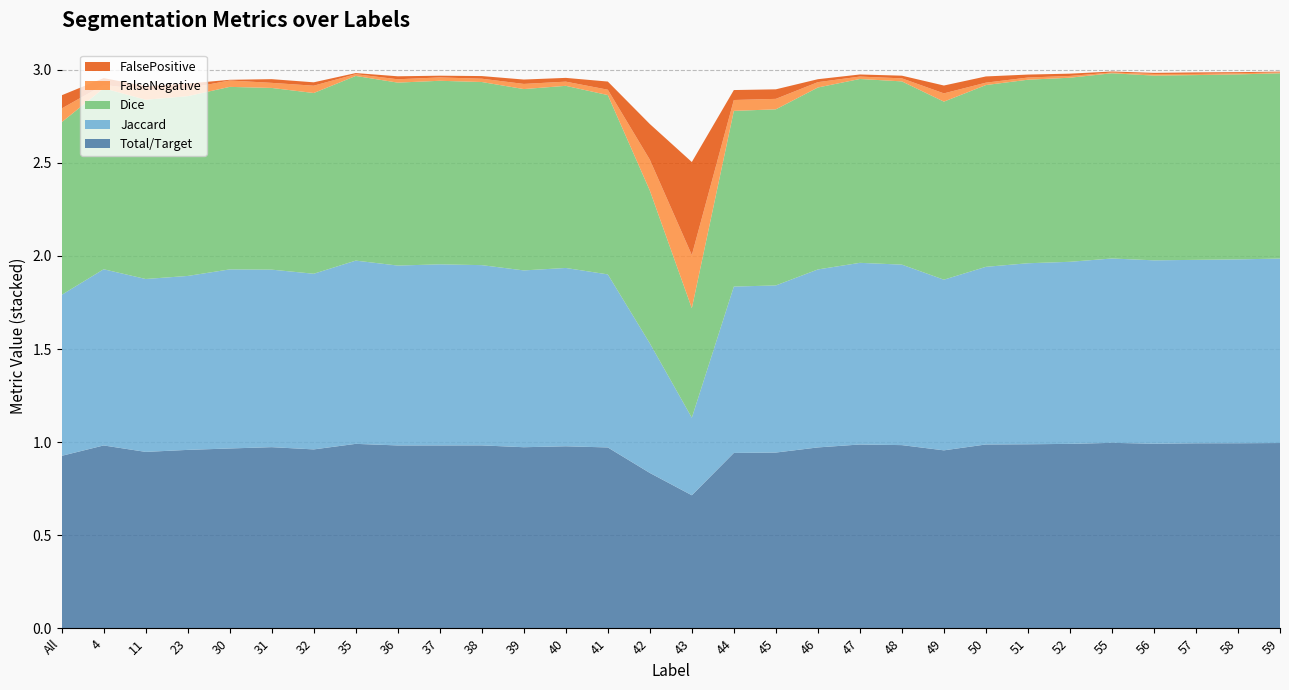

Reading left to right, extract all data points from this chart.

Total/Target: All=0.9	4=1.0	11=0.9	23=1.0	30=1.0	31=1.0	32=1.0	35=1.0	36=1.0	37=1.0	38=1.0	39=1.0	40=1.0	41=1.0	42=0.8	43=0.7	44=0.9	45=0.9	46=1.0	47=1.0	48=1.0	49=1.0	50=1.0	51=1.0	52=1.0	55=1.0	56=1.0	57=1.0	58=1.0	59=1.0
Jaccard: All=0.9	4=0.9	11=0.9	23=0.9	30=1.0	31=1.0	32=0.9	35=1.0	36=1.0	37=1.0	38=1.0	39=1.0	40=1.0	41=0.9	42=0.7	43=0.4	44=0.9	45=0.9	46=1.0	47=1.0	48=1.0	49=0.9	50=1.0	51=1.0	52=1.0	55=1.0	56=1.0	57=1.0	58=1.0	59=1.0
Dice: All=0.9	4=1.0	11=1.0	23=1.0	30=1.0	31=1.0	32=1.0	35=1.0	36=1.0	37=1.0	38=1.0	39=1.0	40=1.0	41=1.0	42=0.8	43=0.6	44=0.9	45=0.9	46=1.0	47=1.0	48=1.0	49=1.0	50=1.0	51=1.0	52=1.0	55=1.0	56=1.0	57=1.0	58=1.0	59=1.0
FalseNegative: All=0.1	4=0.0	11=0.1	23=0.0	30=0.0	31=0.0	32=0.0	35=0.0	36=0.0	37=0.0	38=0.0	39=0.0	40=0.0	41=0.0	42=0.2	43=0.3	44=0.1	45=0.1	46=0.0	47=0.0	48=0.0	49=0.0	50=0.0	51=0.0	52=0.0	55=0.0	56=0.0	57=0.0	58=0.0	59=0.0
FalsePositive: All=0.1	4=0.0	11=0.0	23=0.0	30=0.0	31=0.0	32=0.0	35=0.0	36=0.0	37=0.0	38=0.0	39=0.0	40=0.0	41=0.0	42=0.2	43=0.5	44=0.1	45=0.1	46=0.0	47=0.0	48=0.0	49=0.0	50=0.0	51=0.0	52=0.0	55=0.0	56=0.0	57=0.0	58=0.0	59=0.0